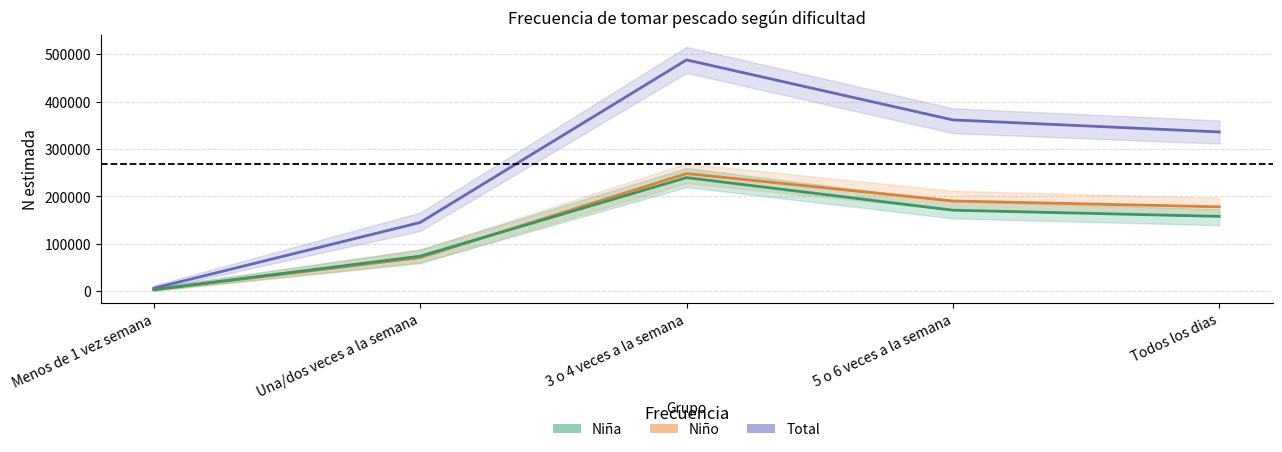

What are all the series names shown in the legend?

Total N (estimada), Niño N (estimada), Niña N (estimada)